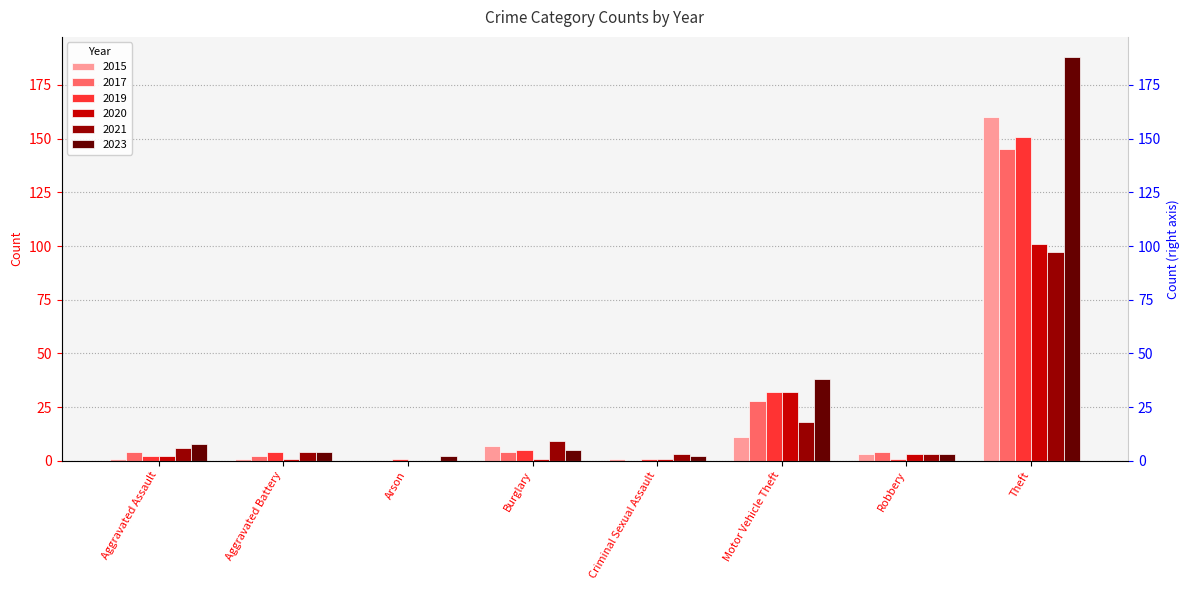

Which series has the widest spread of values?

2023